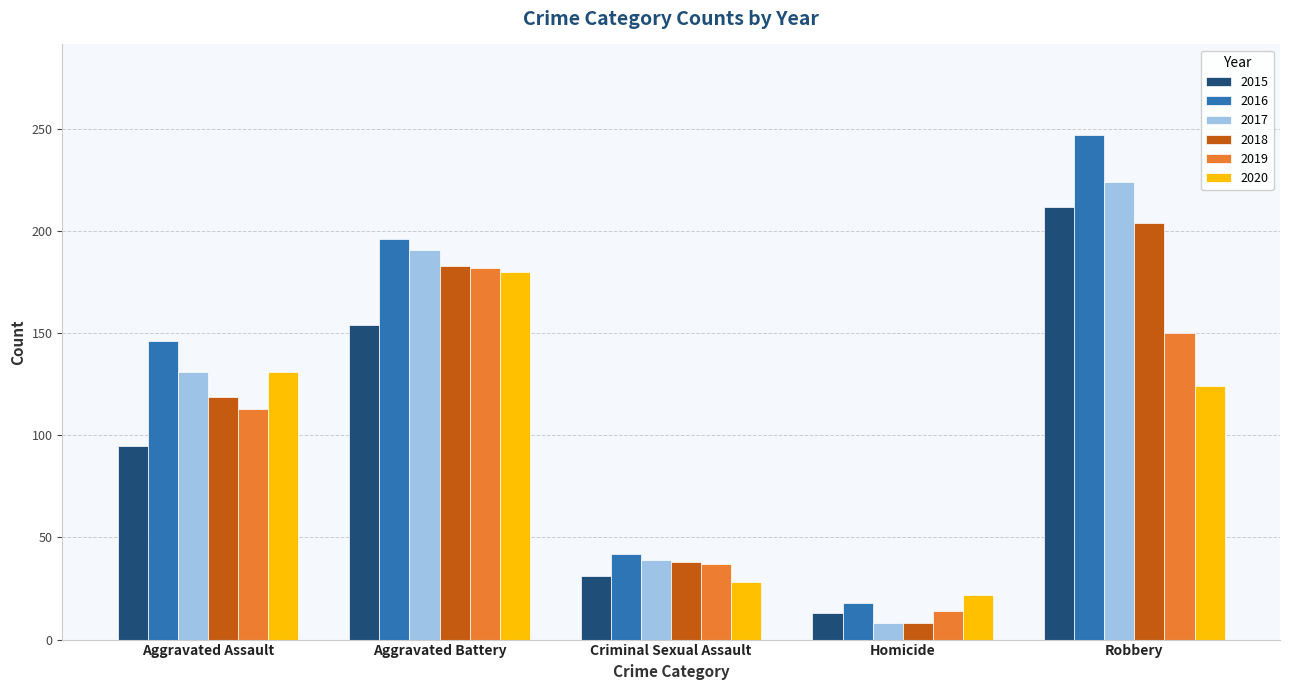

How many data points in 2018 are less than 119?

2